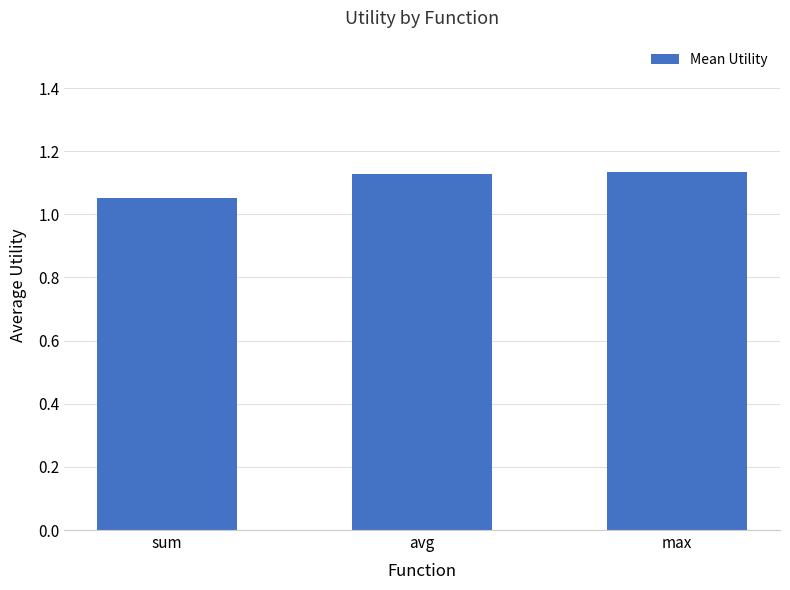

True or false: the data shows 0.5 at max.

False